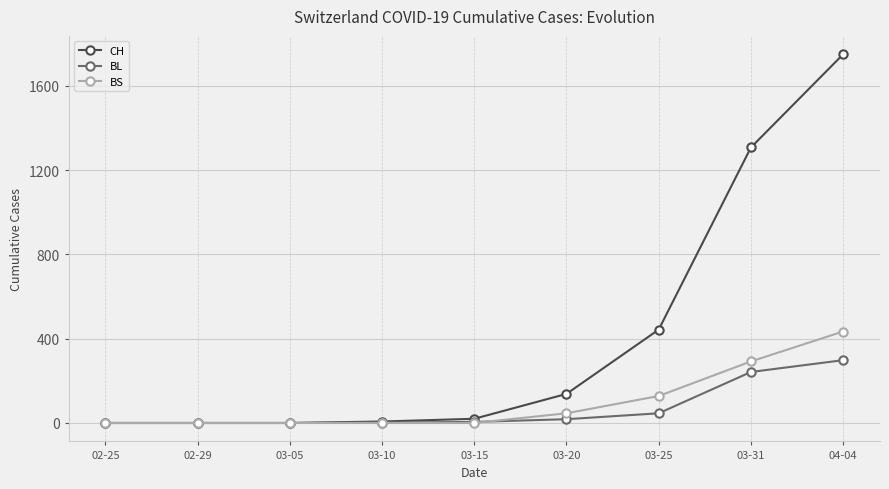

The value of BL at 03-05 is 0. True or false?

True